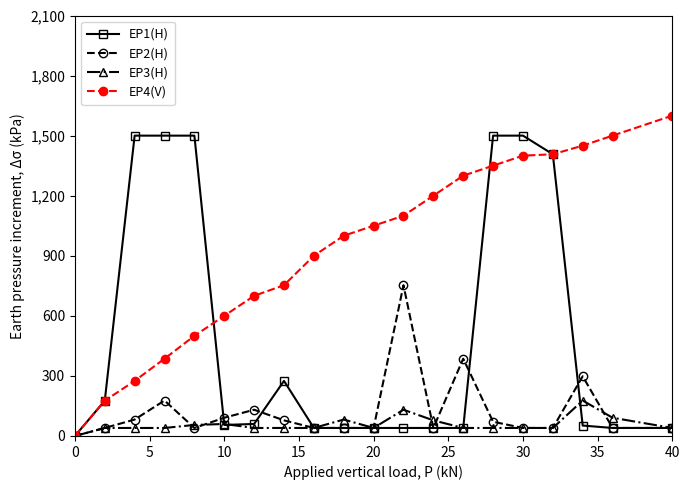

True or false: EP4(V) has more than 1 interior local peaks.

False